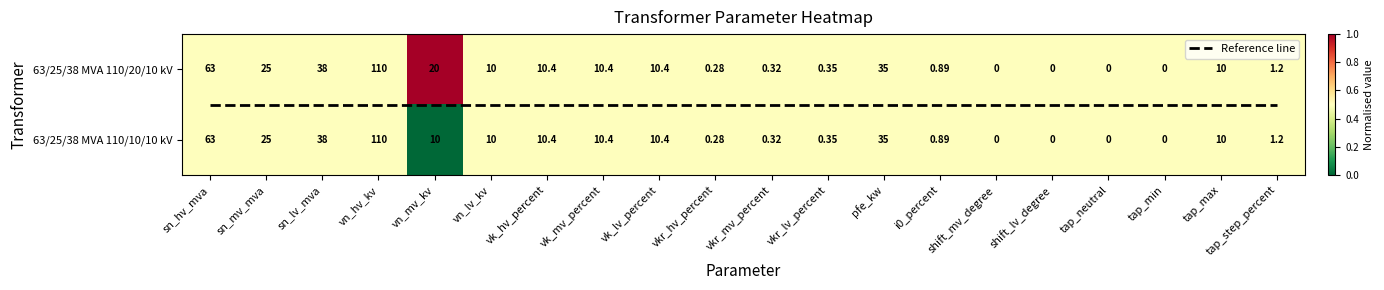

What is the minimum value for Reference line?

0.5